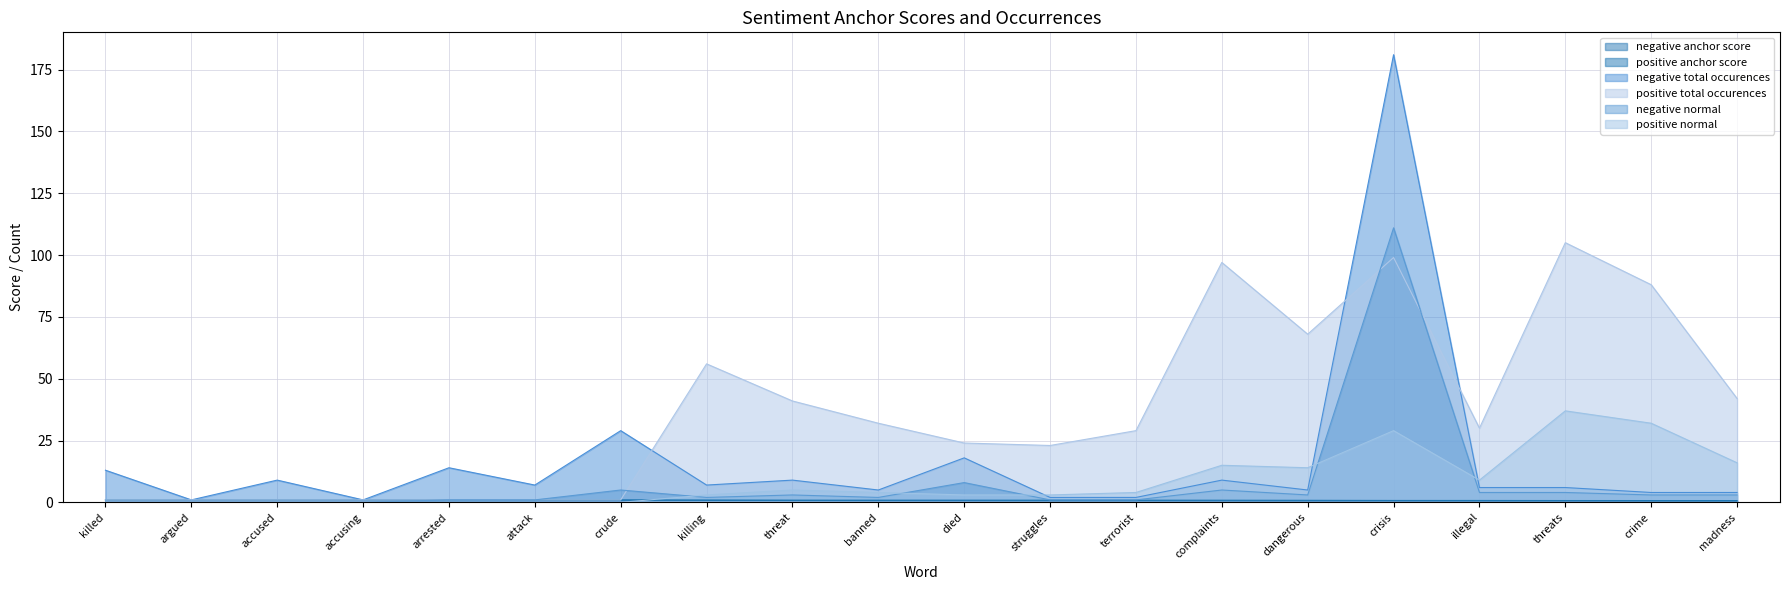

Is the value of positive total occurences at died greater than the value of positive normal at illegal?

Yes